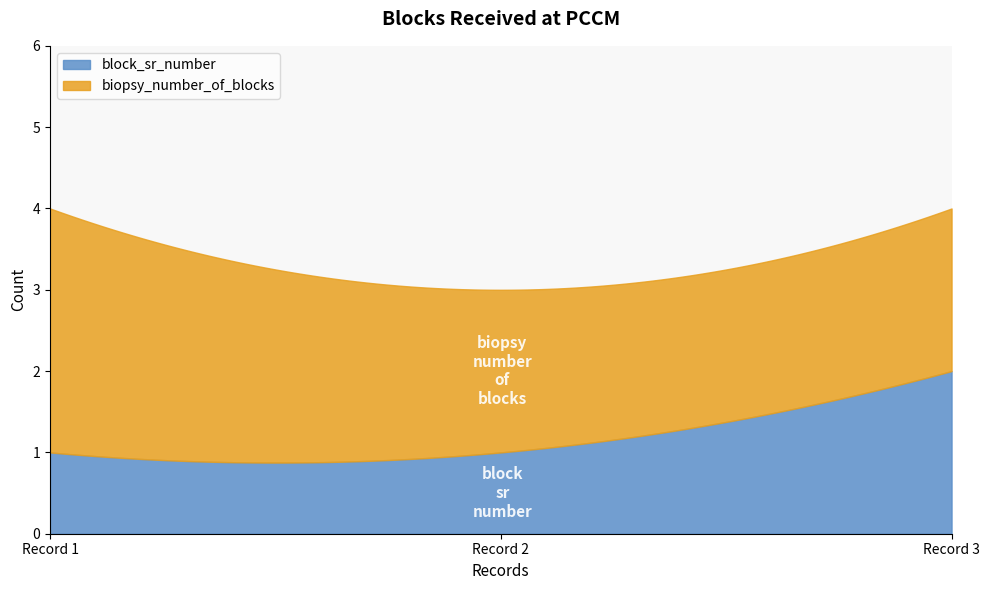

Reading right to left, list all the values displayed in this chart.

block_sr_number: 2	1	1
biopsy_number_of_blocks: 2	2	3